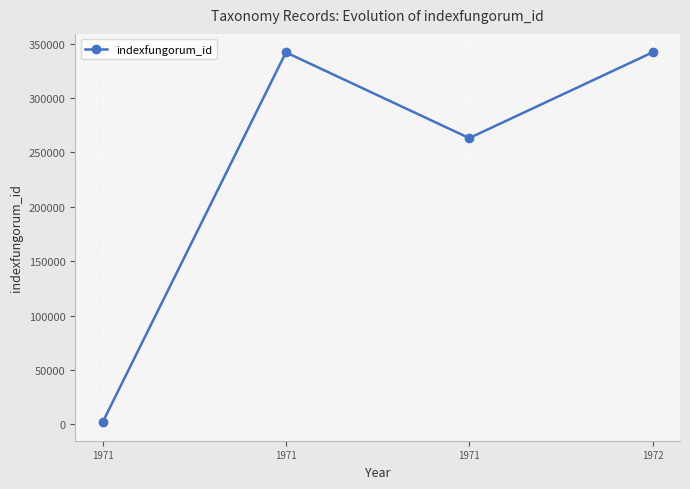

Count the number of categories in the chart.

4